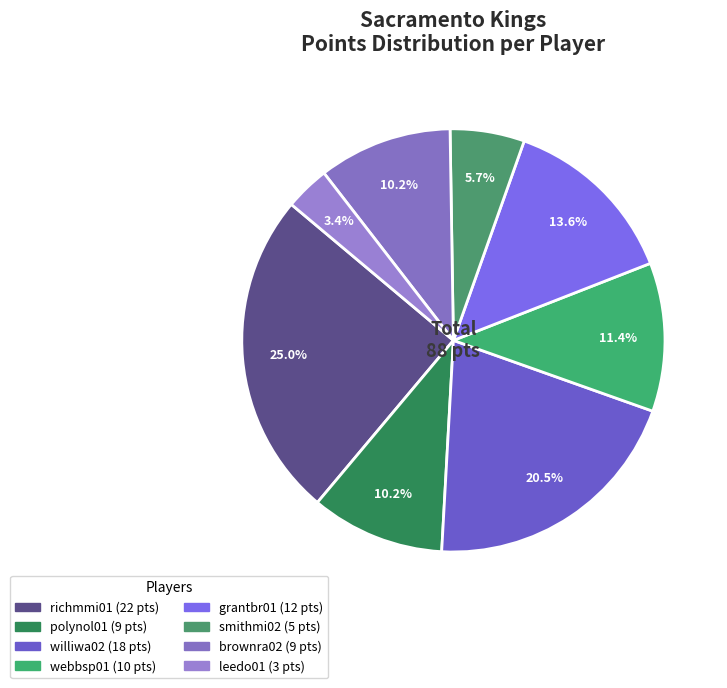

How many segments does this pie chart have?

8